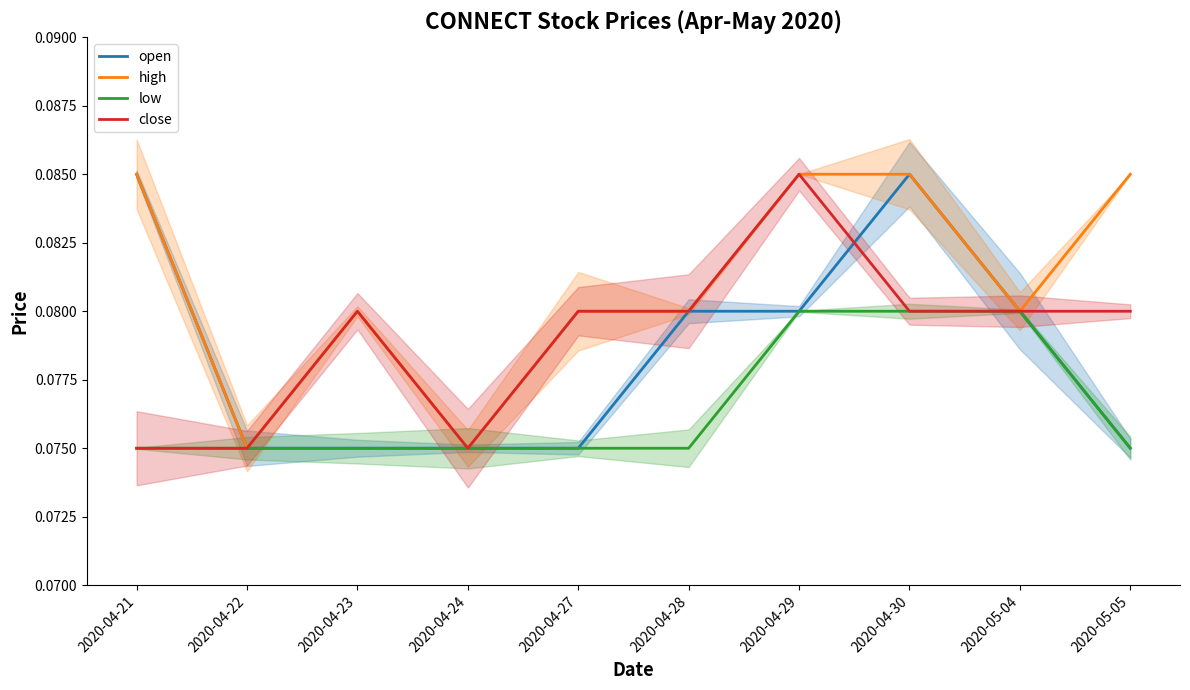

Is the value of open at 2020-04-24 greater than the value of close at 2020-04-28?

No